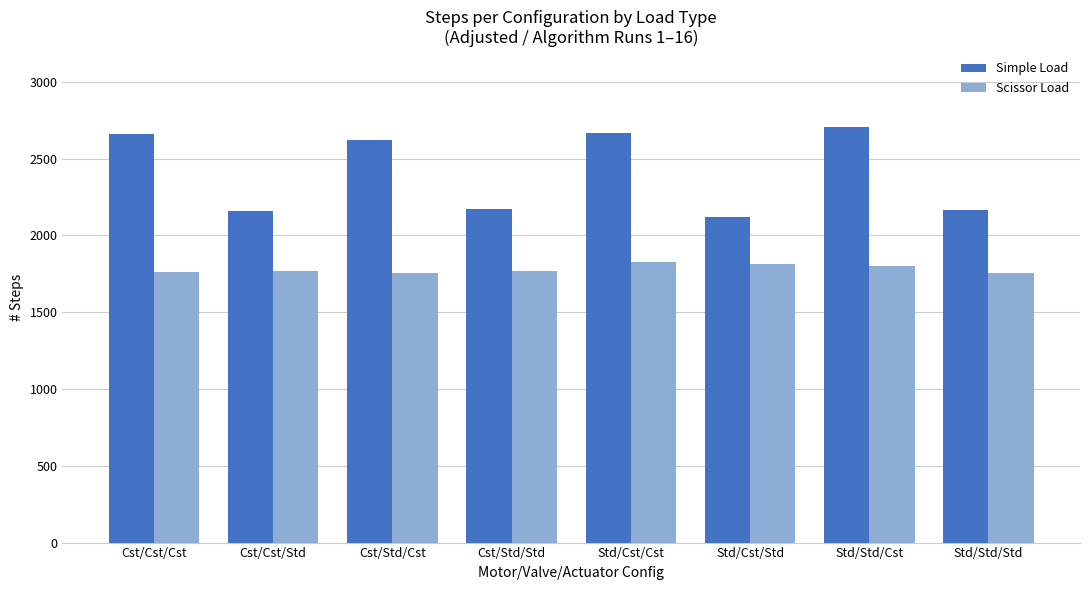

The value of Scissor Load at Cst/Cst/Cst is 2522. True or false?

False